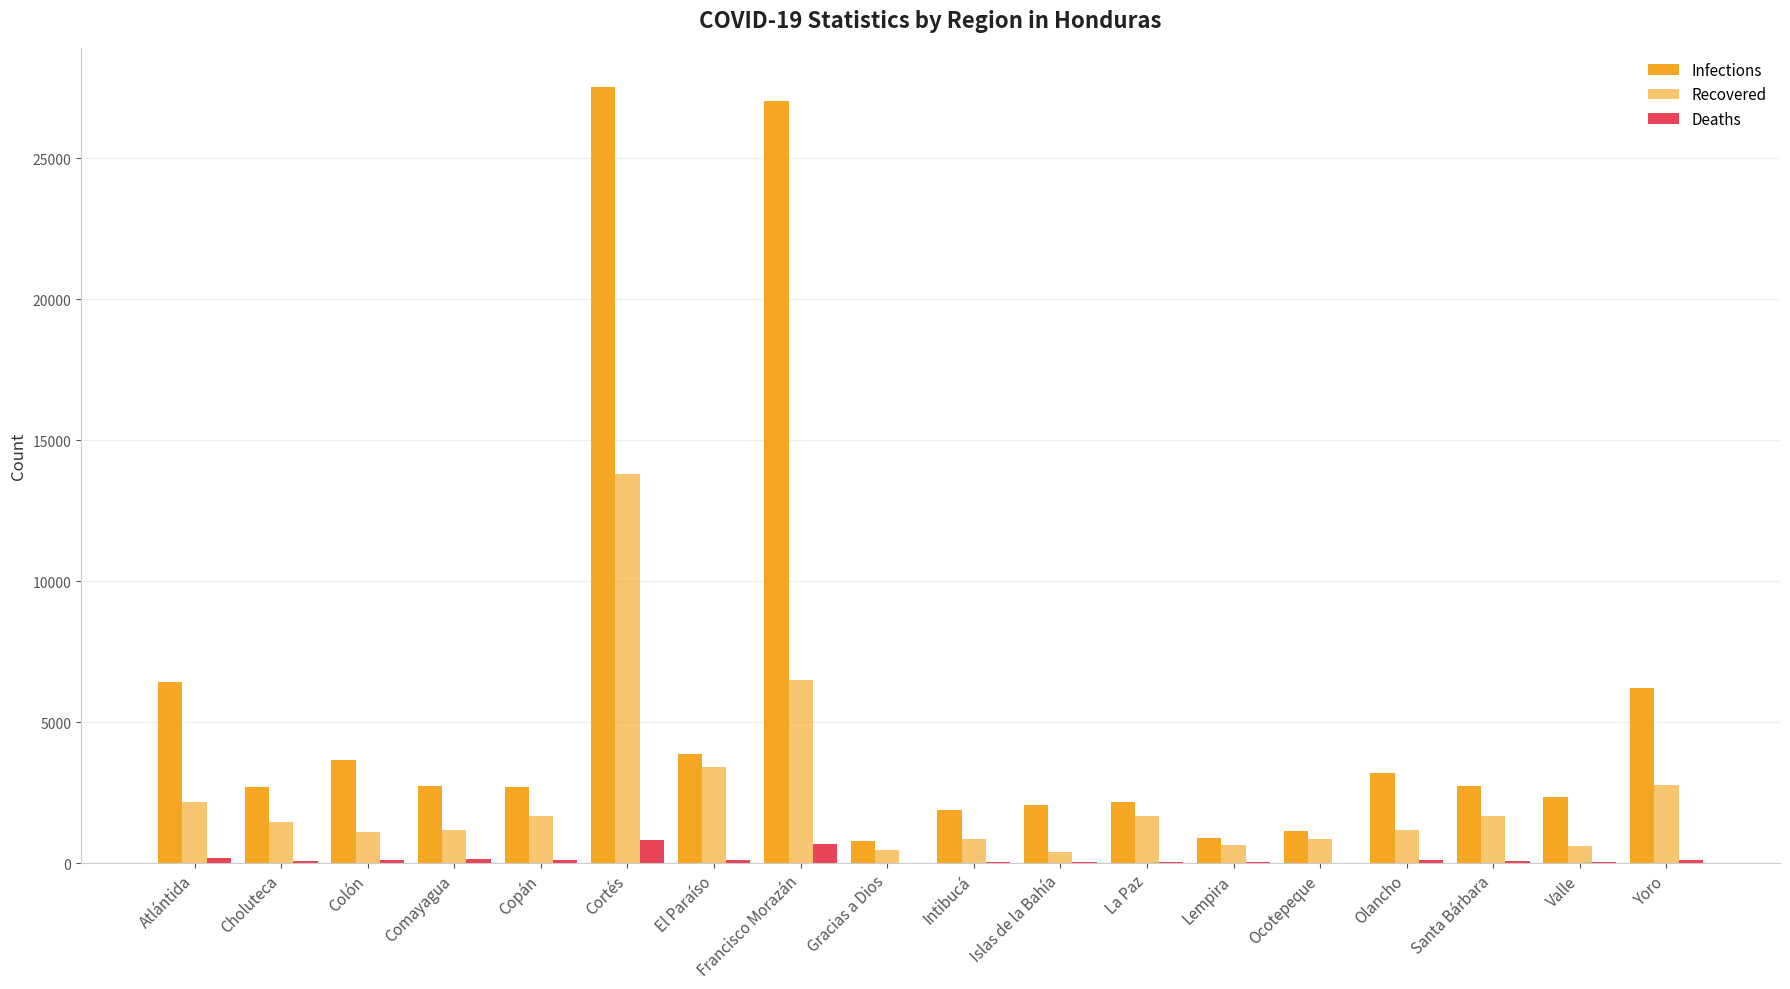

Where is Deaths nearest to the value 425?

Atlántida